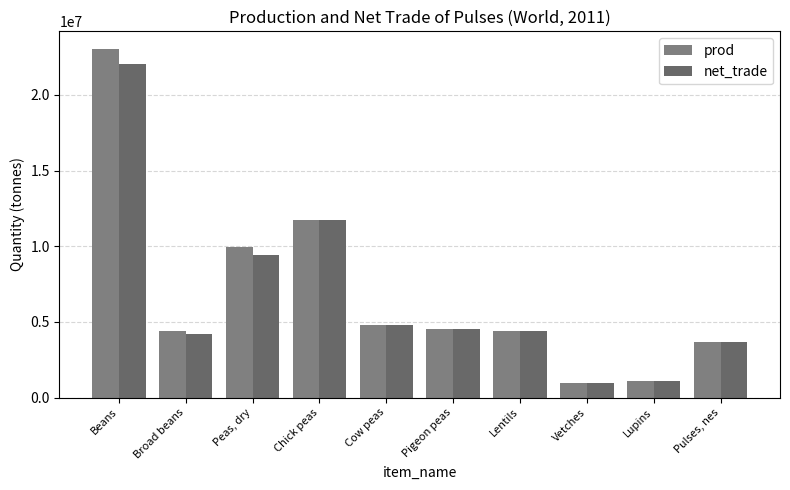

List the series in order of their peak value, lowest first.

net_trade, prod